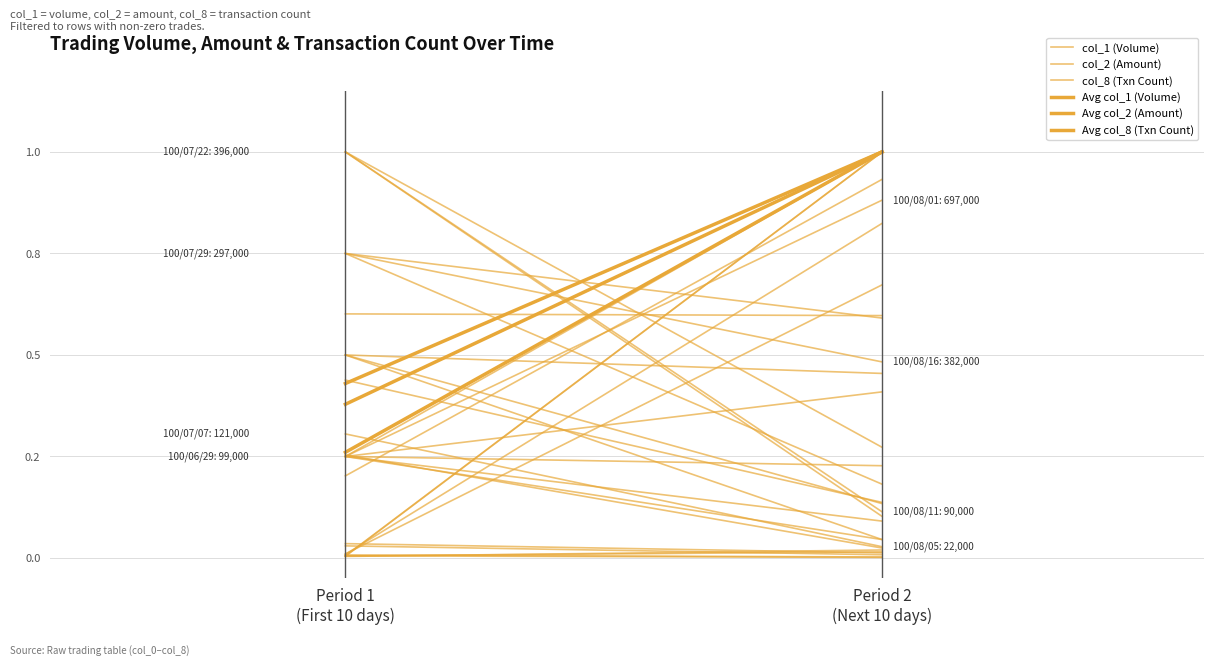

Which series has the widest spread of values?

Avg col_8 (Txn Count)